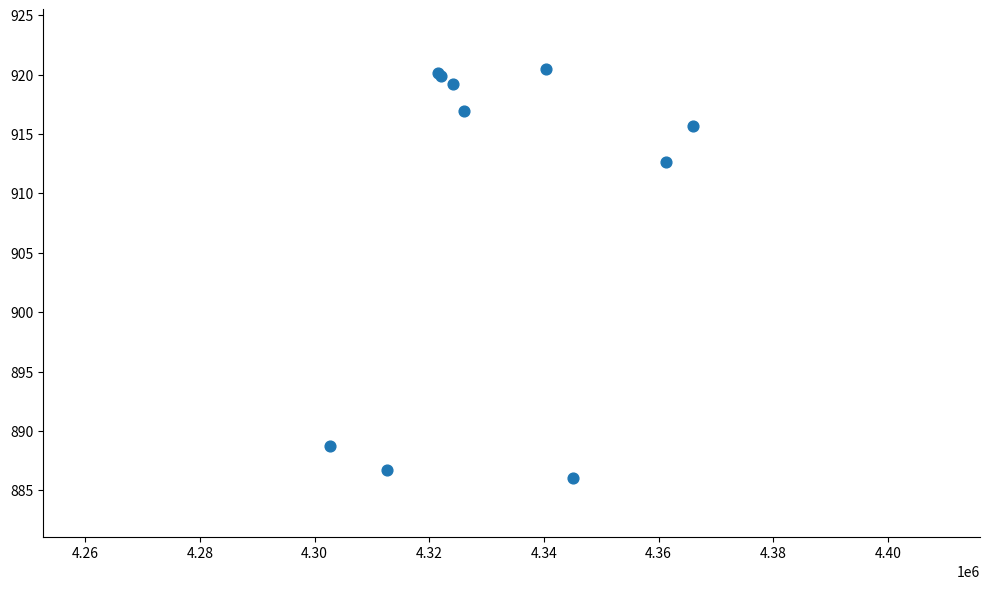

What Y value in the scatter plot is closest to 903?

912.7